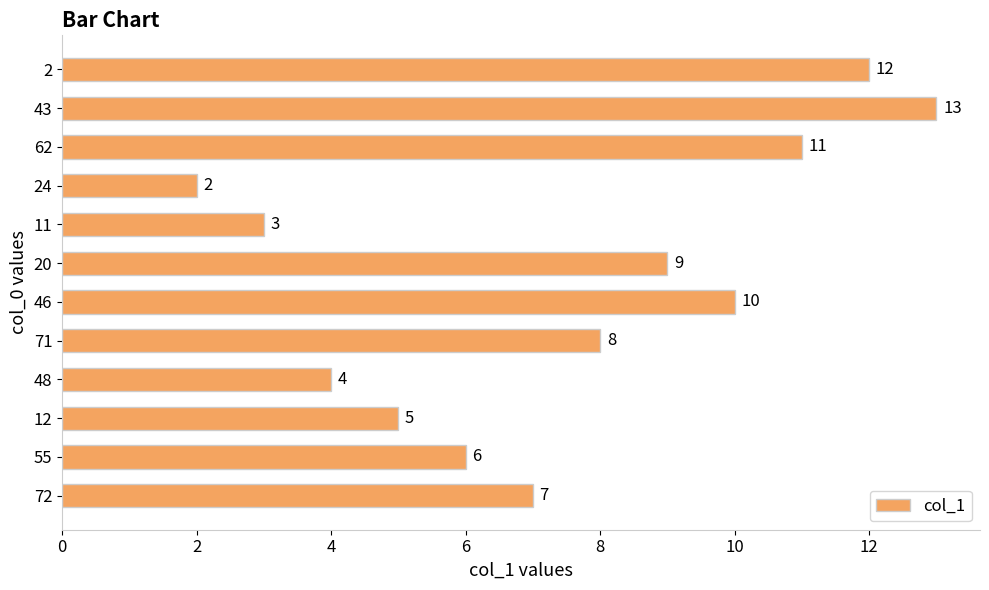

What is the sum of the values at 62 and 72?

18